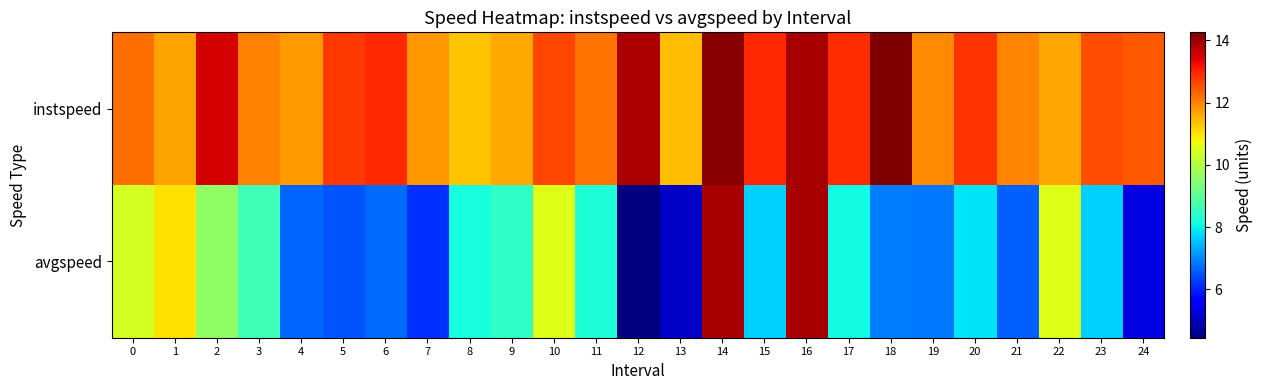

At which category is the sum across all series the highest?

14